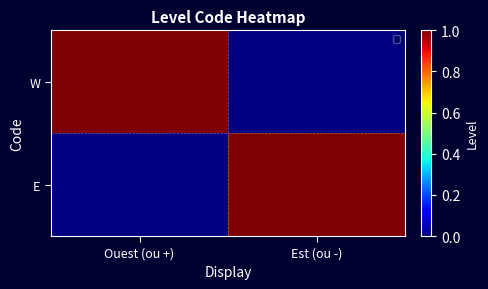

At which category is the sum across all series the highest?

Ouest (ou +)